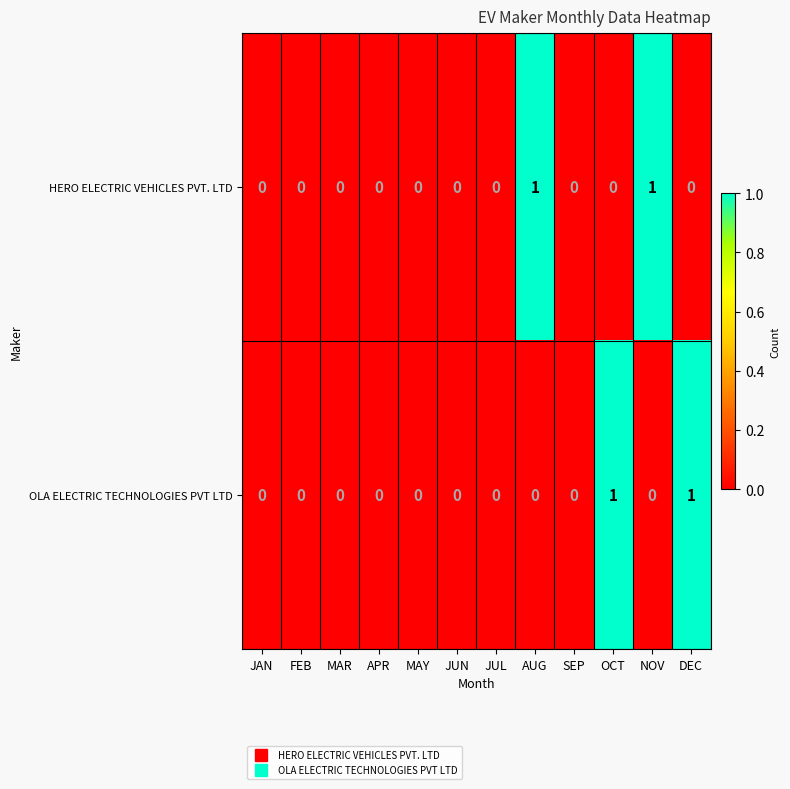

True or false: OLA ELECTRIC TECHNOLOGIES PVT LTD has a value of 1 at NOV.

False